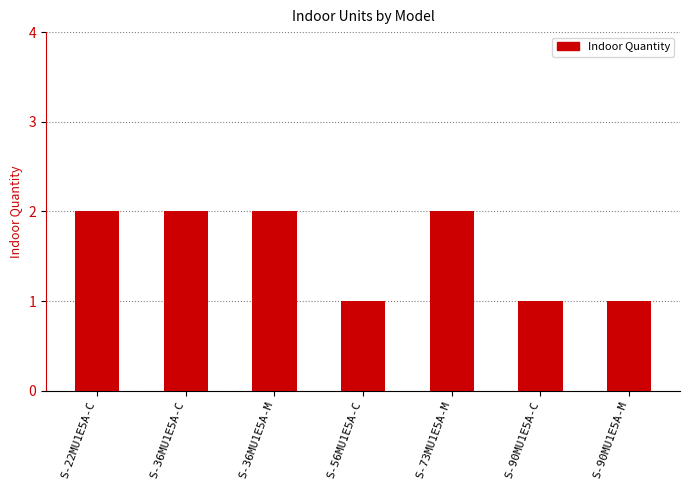

True or false: the data shows 2 at S-56MU1E5A-C.

False